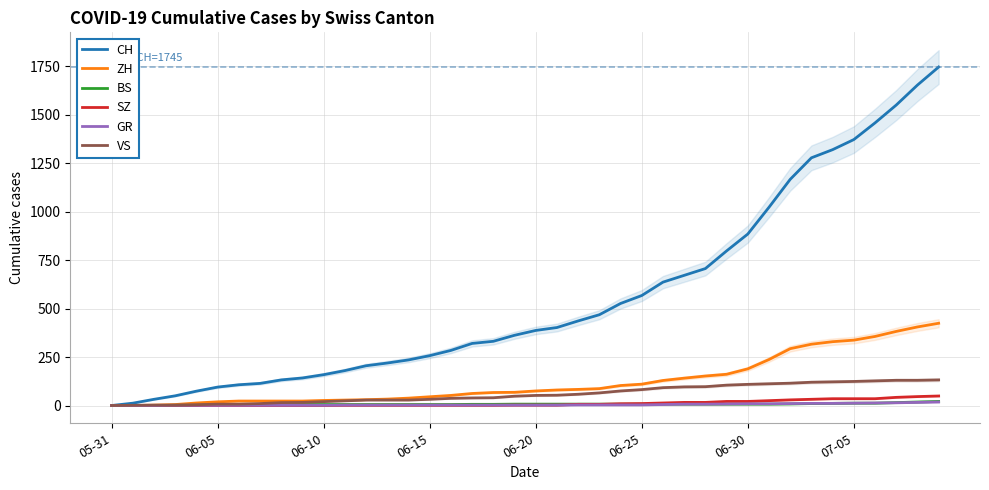

True or false: ZH and SZ intersect in this chart.

False